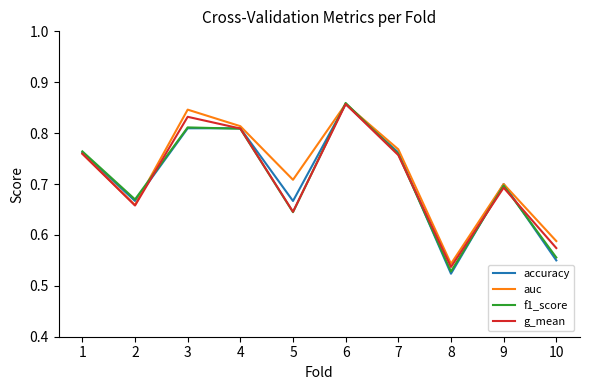

At which label is auc closest to 0?

8